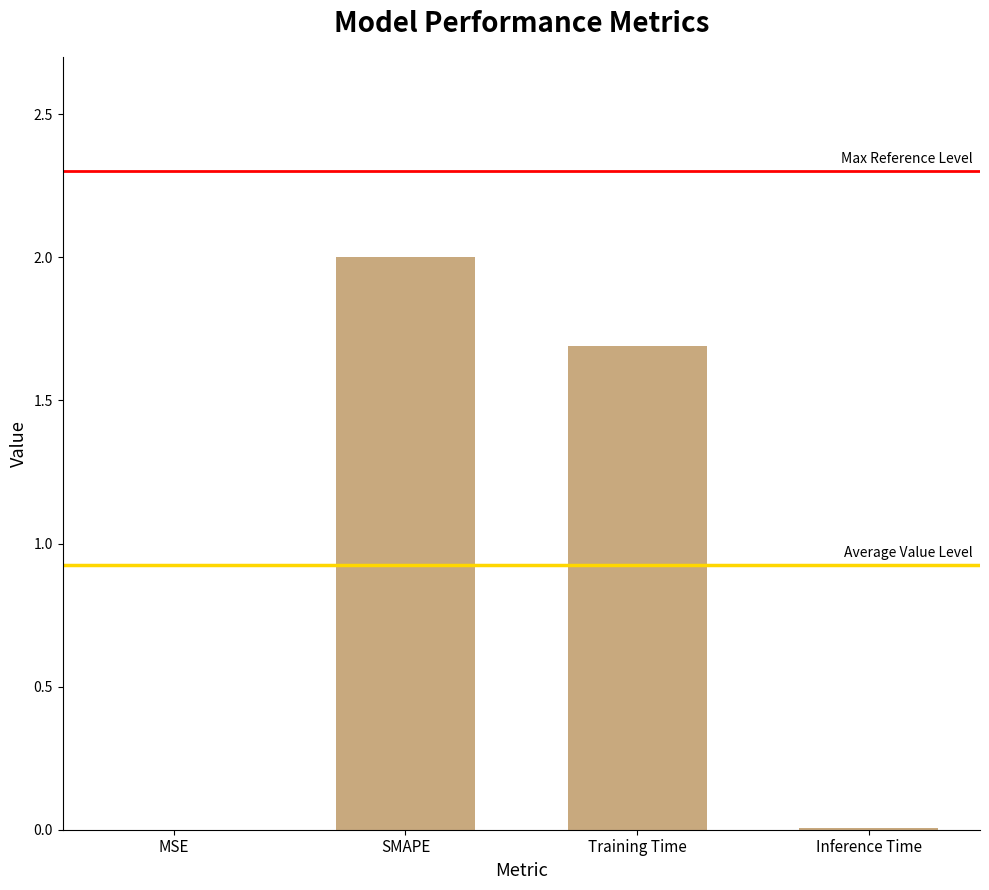

What is the sum of all values?

3.7